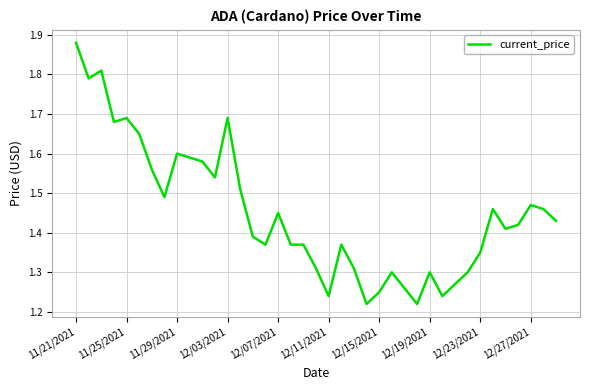

Count the number of data series in this chart.

1